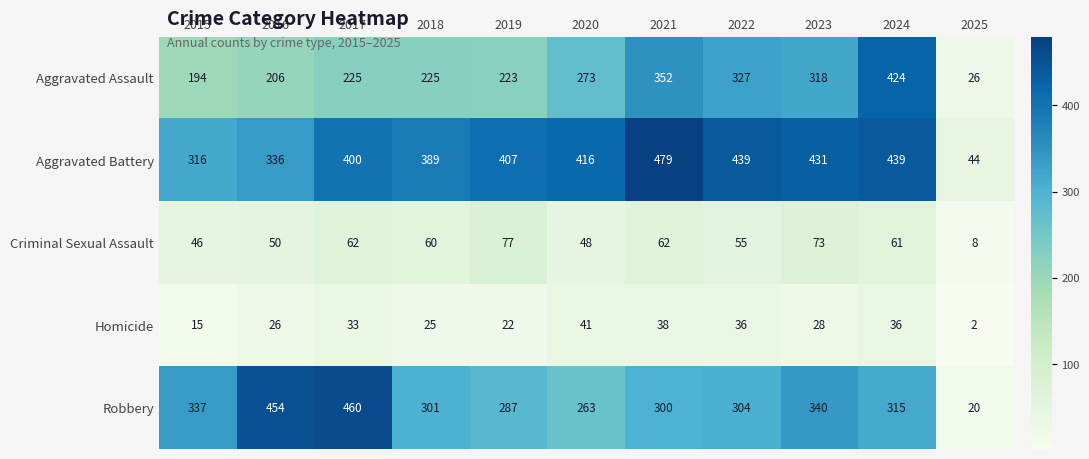

Rank the series at 2015 from highest to lowest value.

Robbery, Aggravated Battery, Aggravated Assault, Criminal Sexual Assault, Homicide